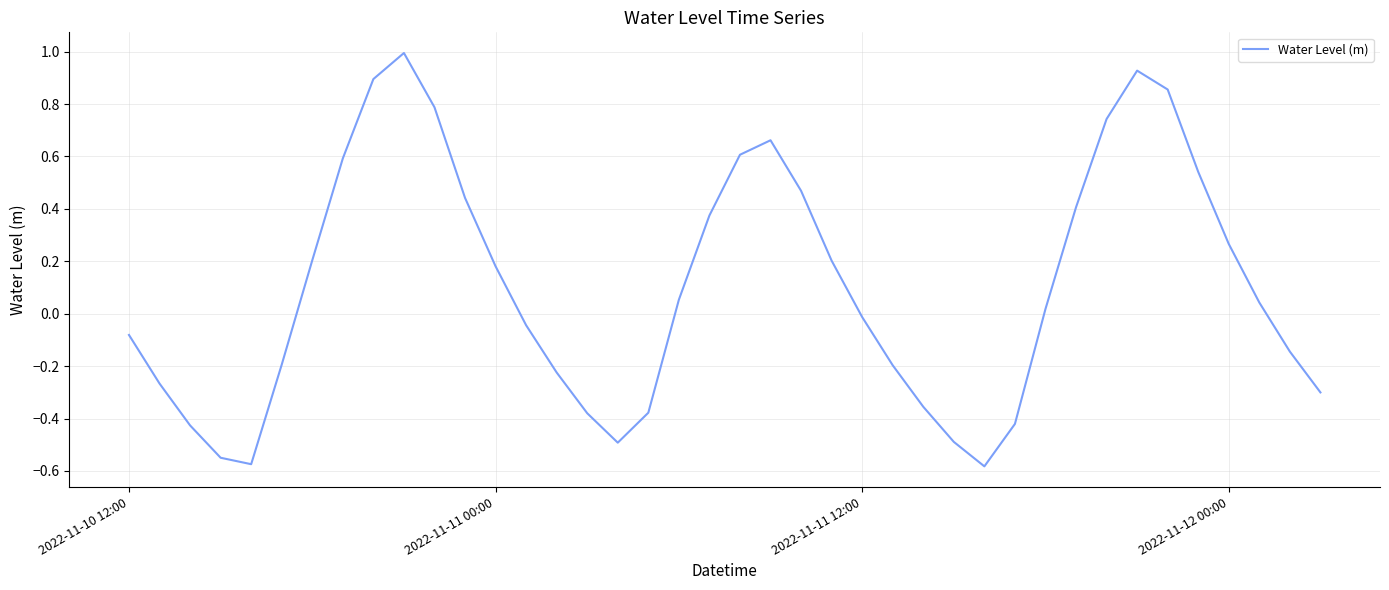

What is the maximum value shown in the chart?

1.0